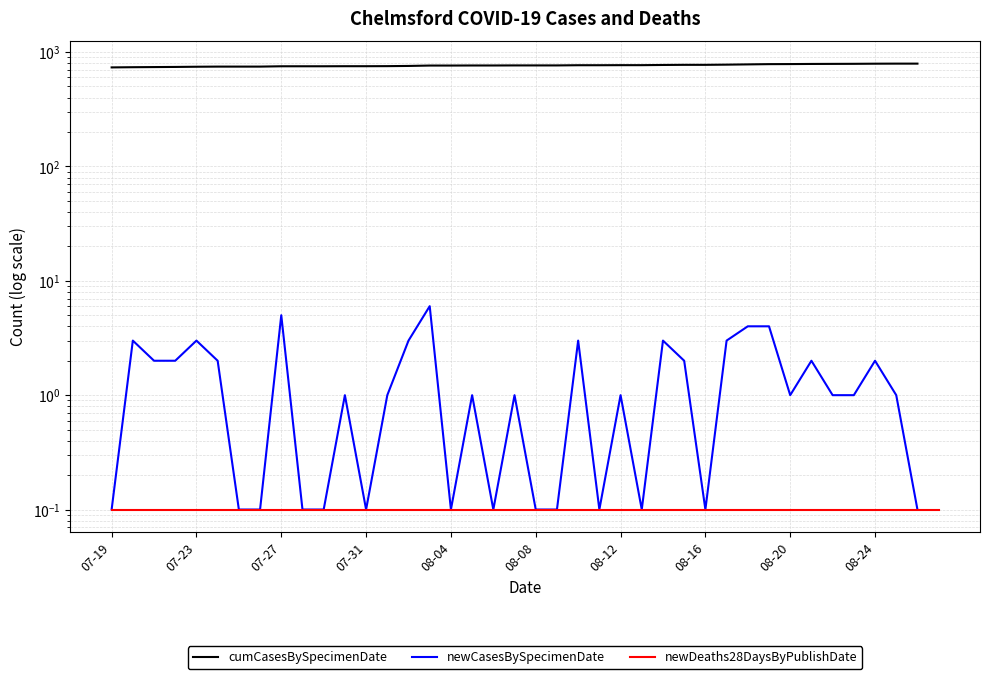

What is the difference between the second highest and second lowest values in the cumCasesBySpecimenDate series?

55.0